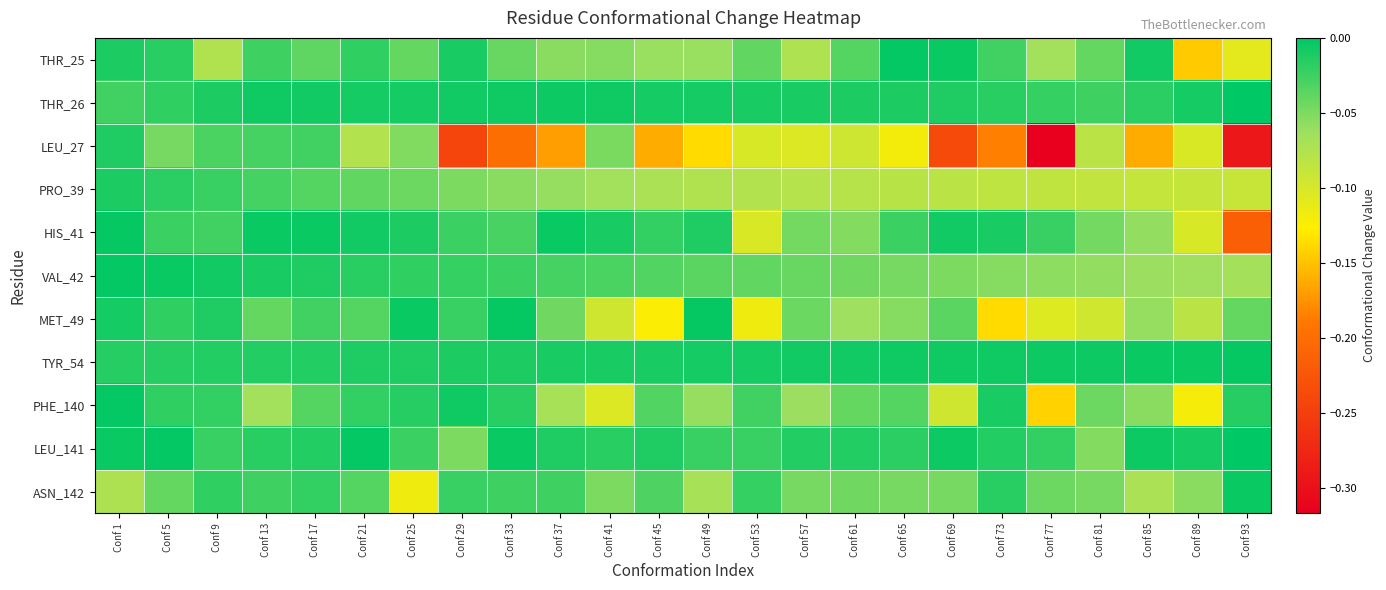

Rank the series by their maximum value, from highest to lowest.

THR_26, LEU_141, VAL_42, THR_25, PHE_140, HIS_41, MET_49, TYR_54, ASN_142, PRO_39, LEU_27